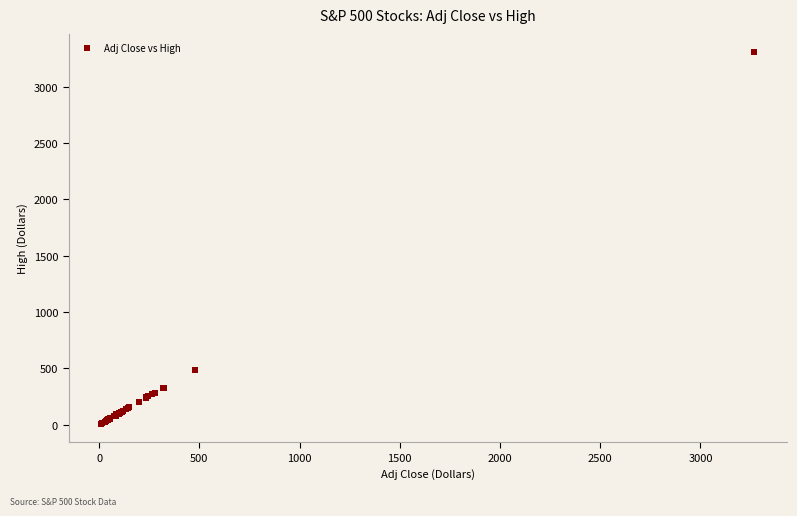

What Y value in the scatter plot is closest to 1657?

483.5